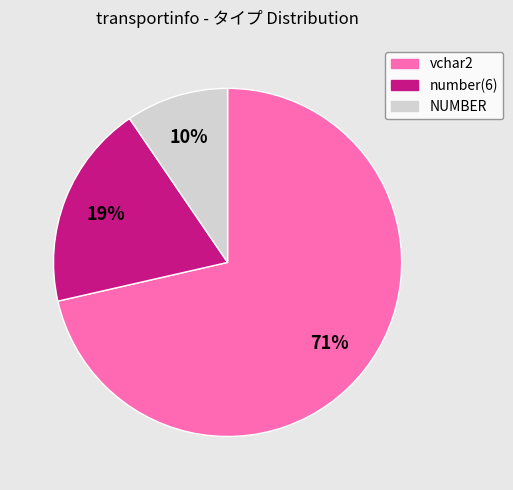

How many segments does this pie chart have?

3